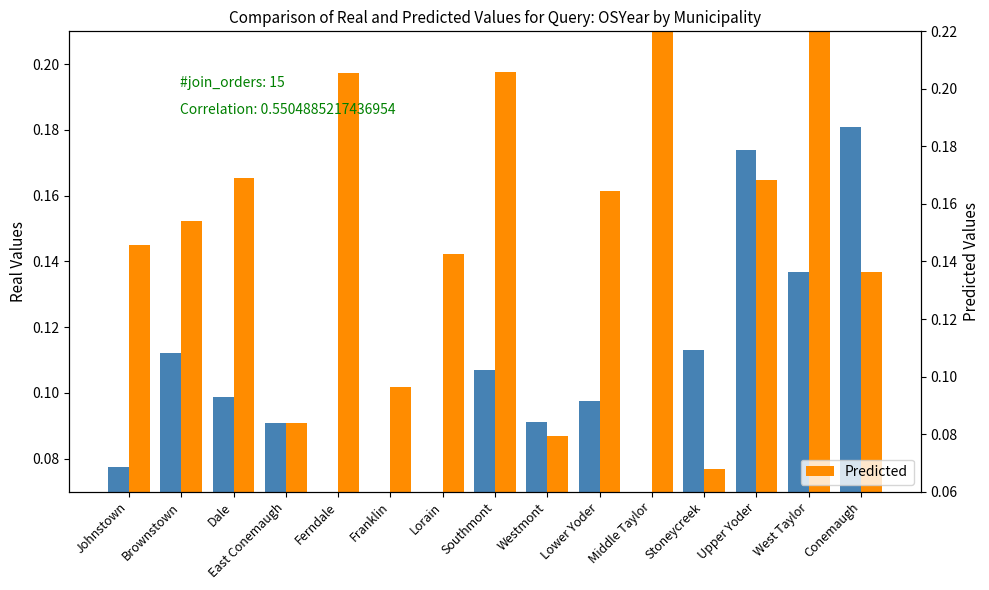

Which series has the largest range (max minus min)?

Predicted